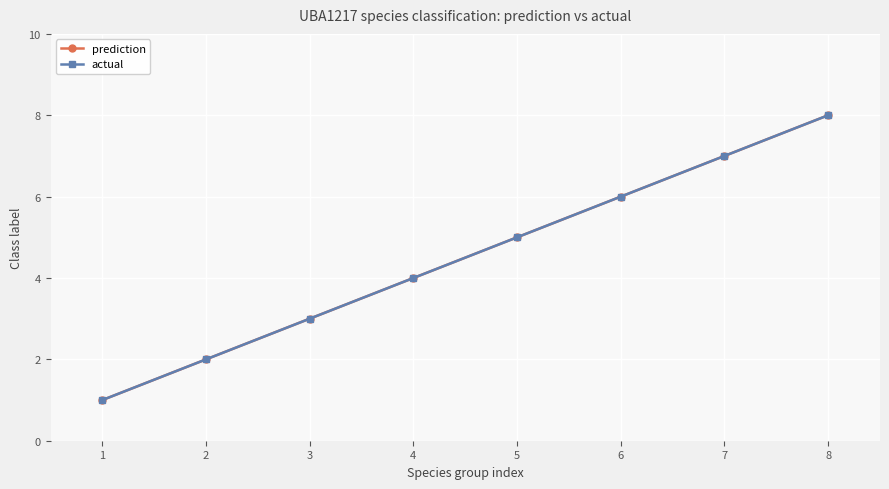

At which label does prediction reach its minimum?

1